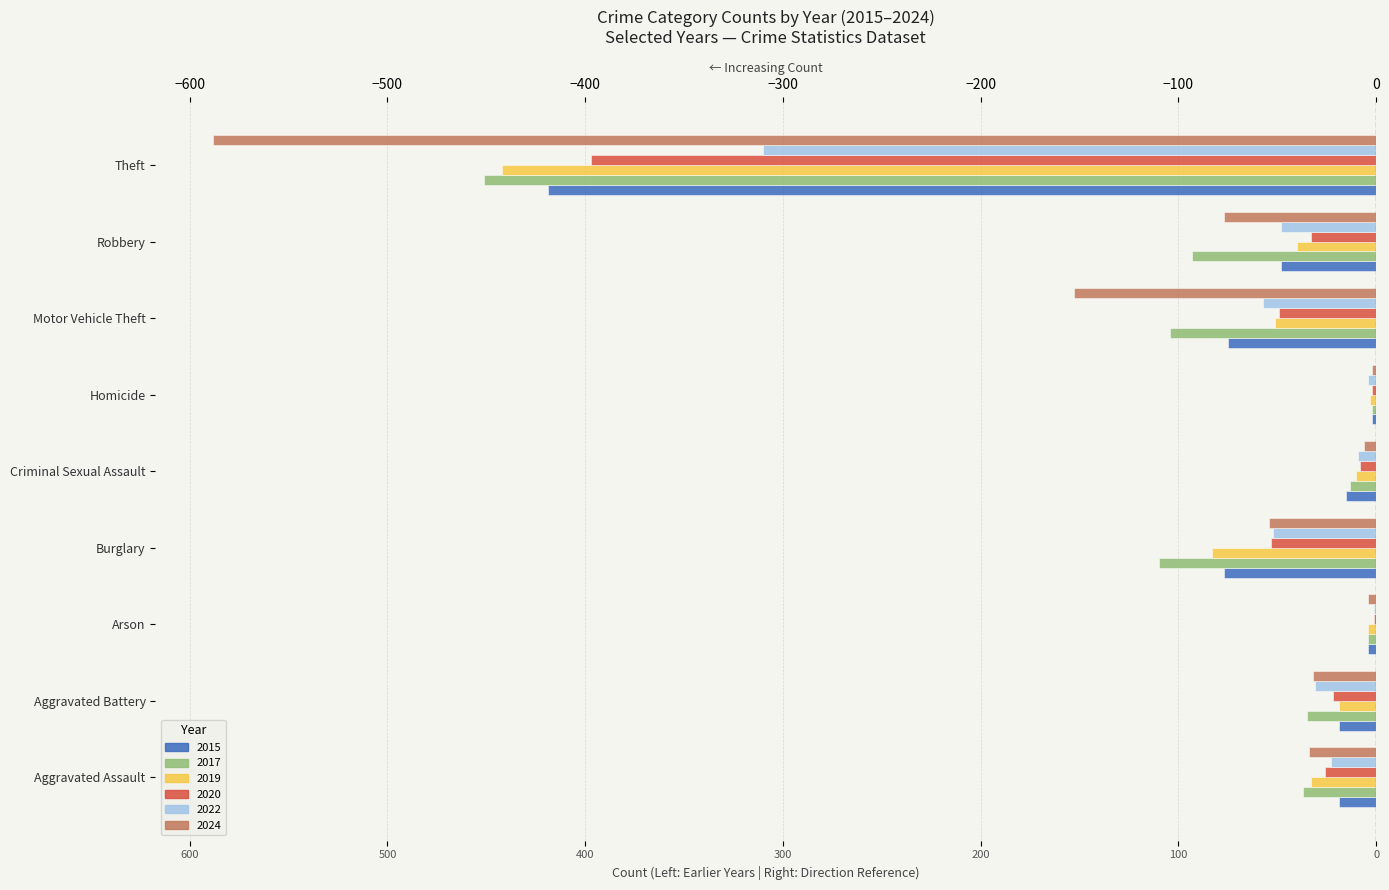

Are the bars grouped side by side (vs. stacked)?

Yes